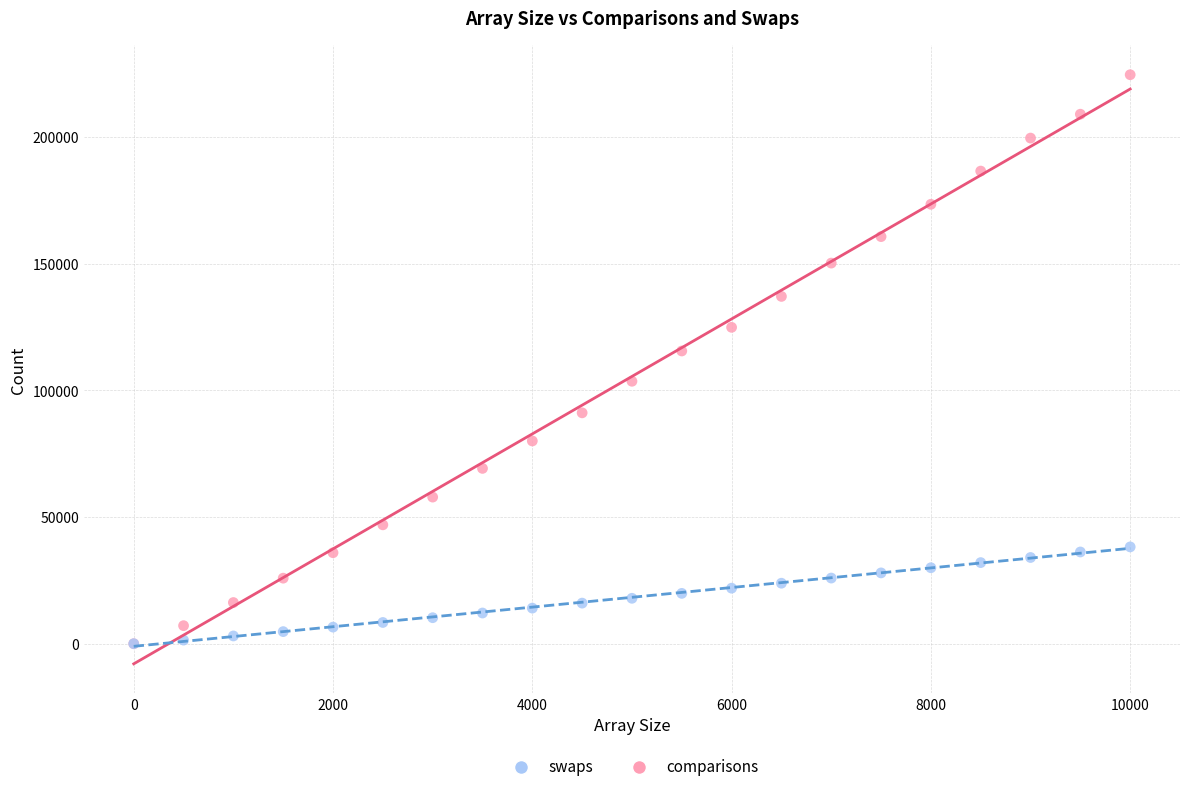

Across all series, what Y value is closest to 112330?

115584.1